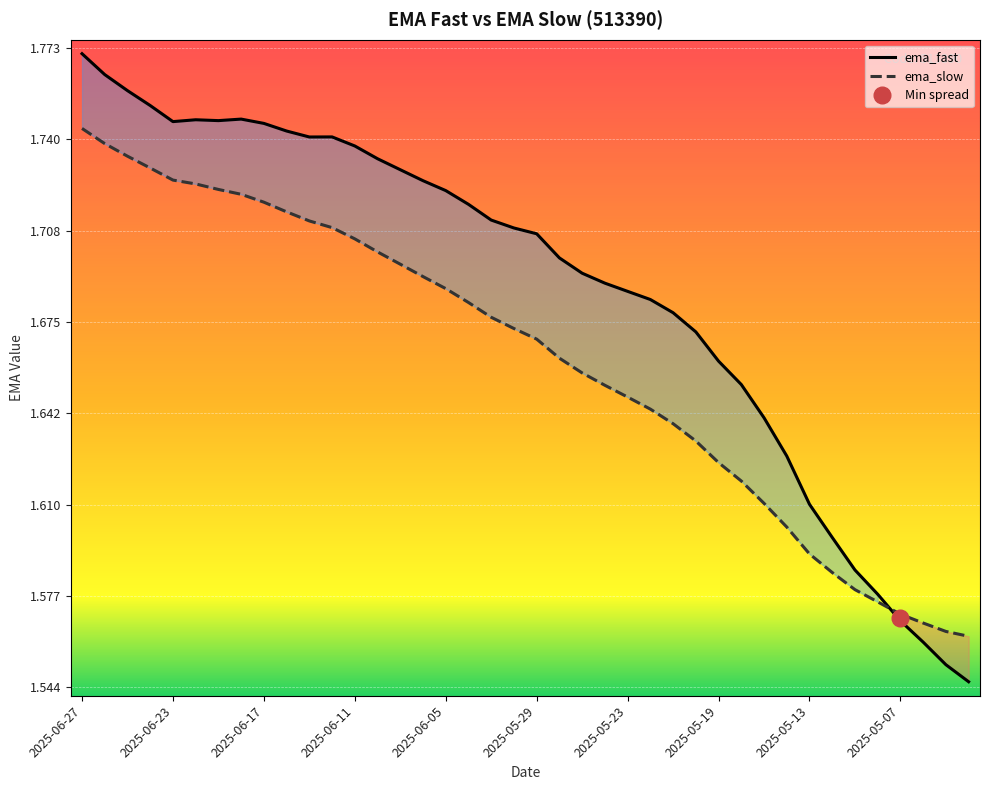

The value of ema_fast at 2025-06-23 is 0.5. True or false?

False